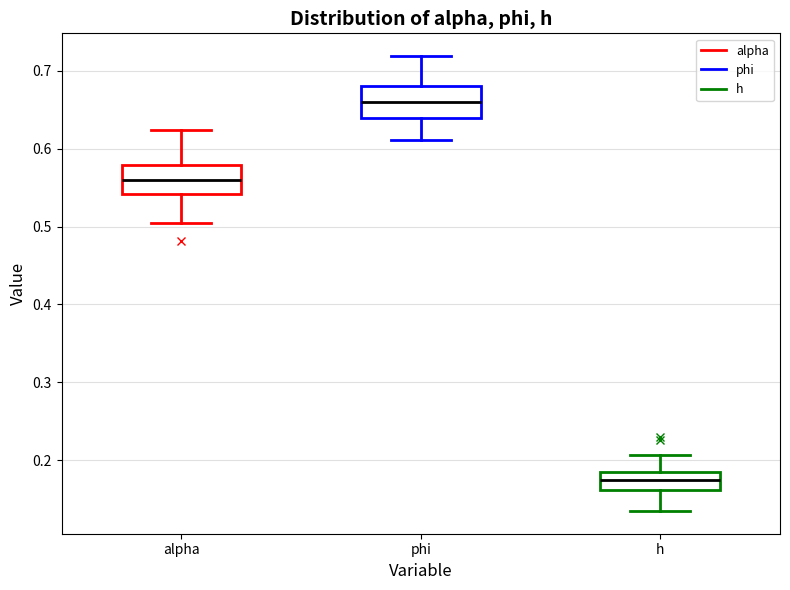

Which box's median line is the highest?

phi